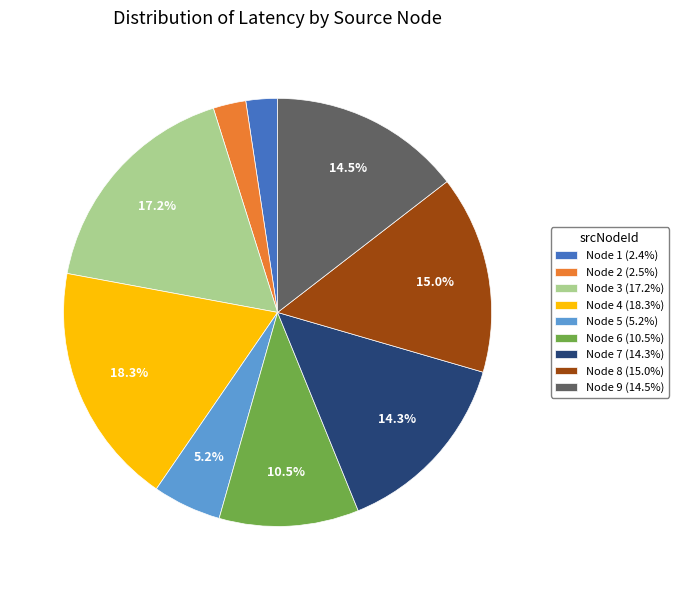

Is there any slice that represents more than half of the pie?

No